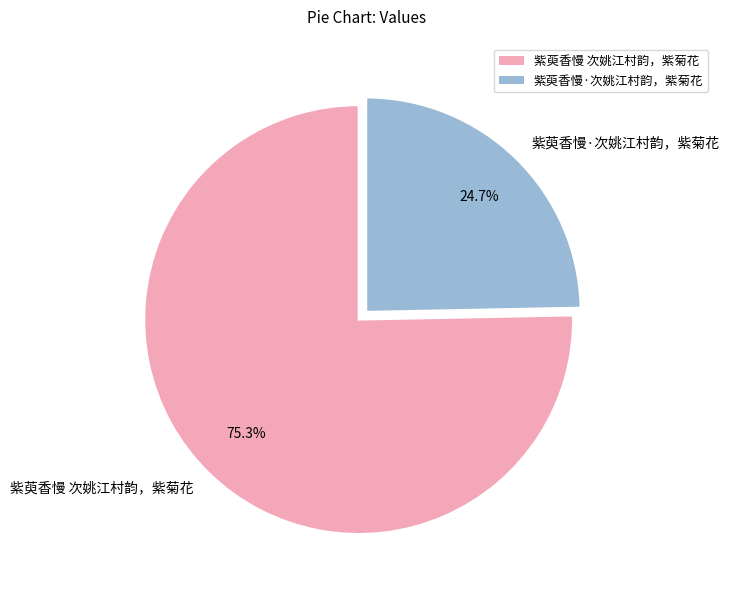

What is the ratio of the value at 紫萸香慢·次姚江村韵，紫菊花 to the value at 紫萸香慢 次姚江村韵，紫菊花?

0.3